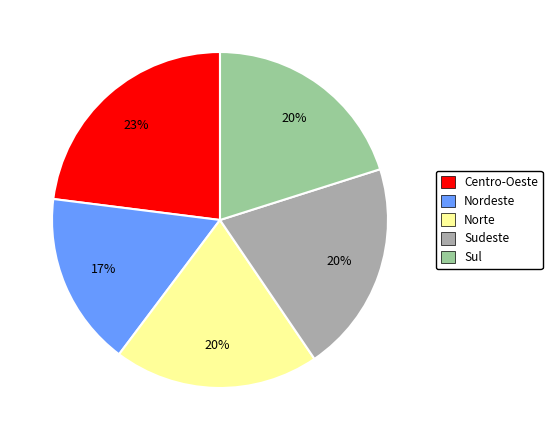

Which category has the biggest portion of the pie?

Centro-Oeste